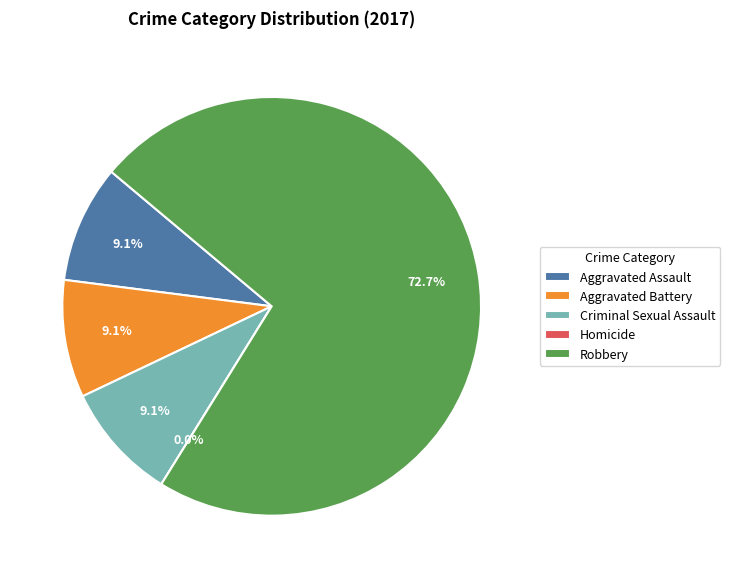

Count the number of slices in the pie.

5